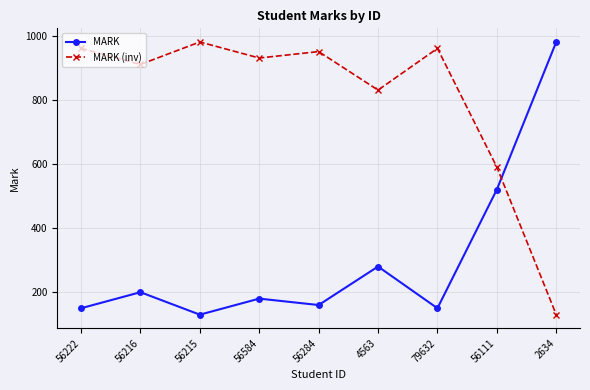

How many series are shown in this chart?

2